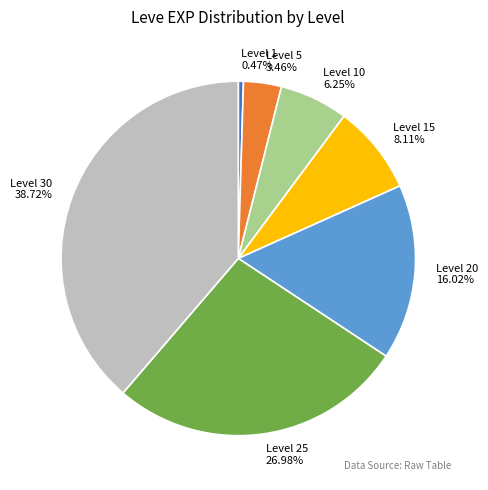

To the nearest percent, what portion does Level 30 represent?

39%